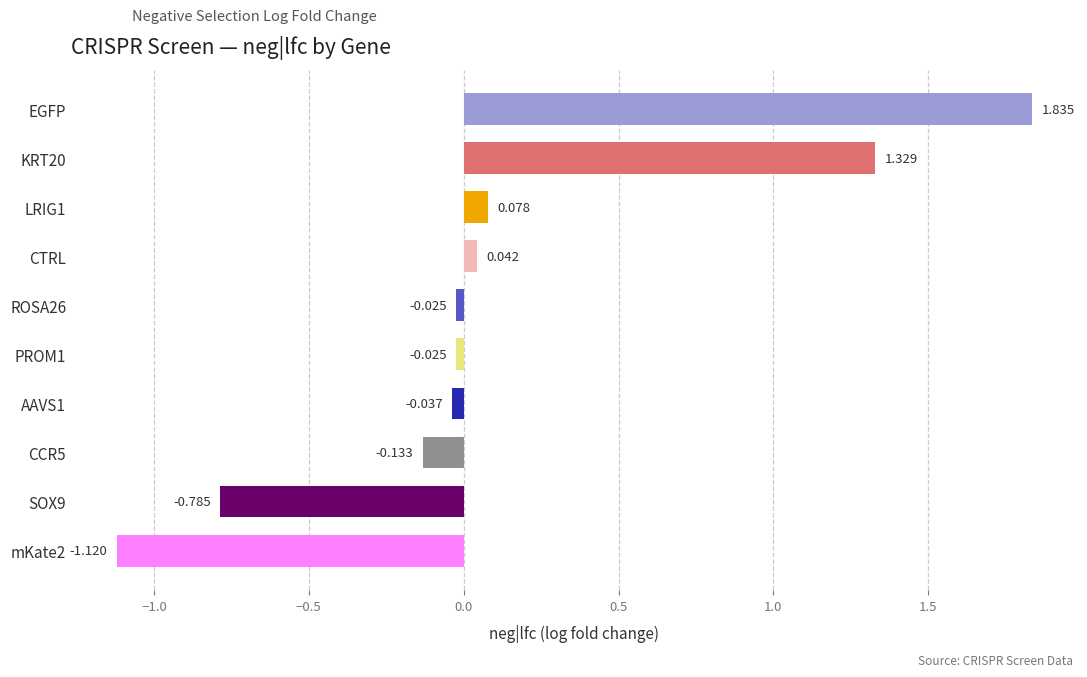

Between mKate2 and EGFP, which is larger?

EGFP